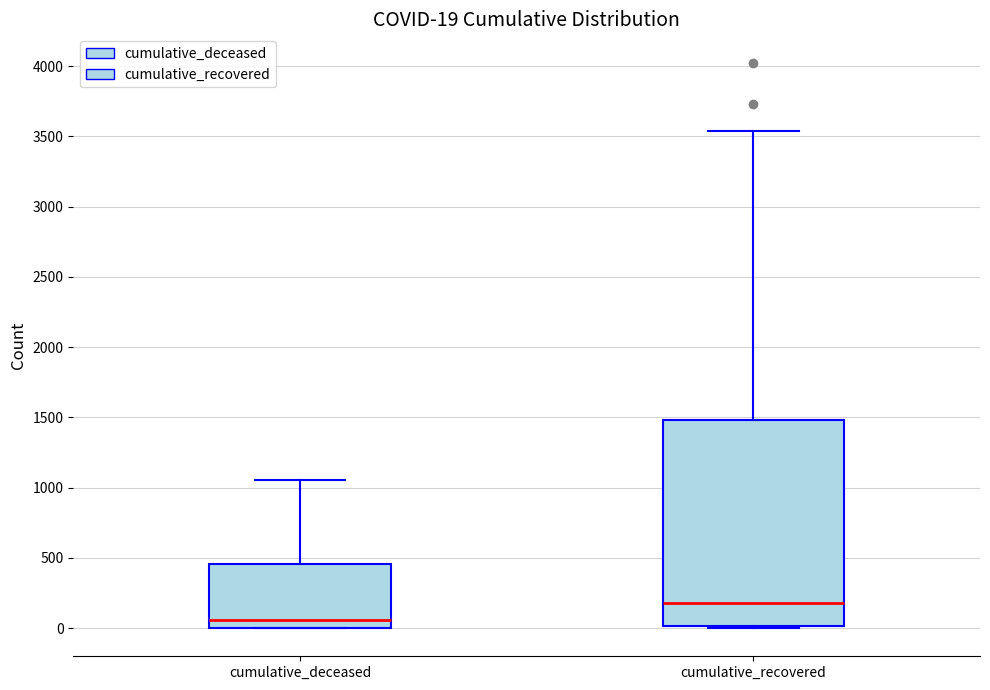

Which box has the lowest median line?

cumulative_deceased